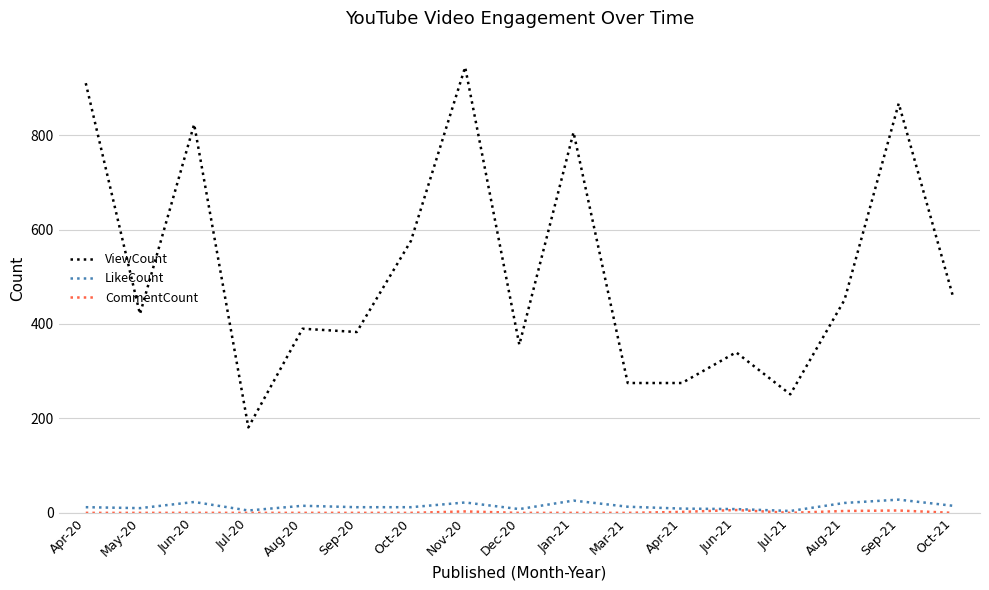

Which series has the largest total across all categories?

ViewCount